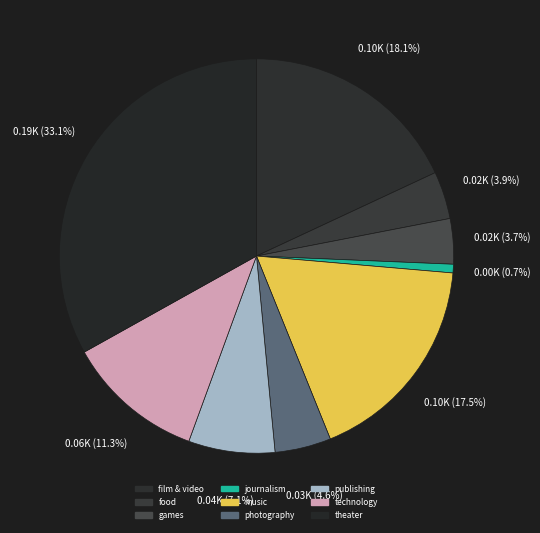

Is it true that games is 4% of the pie?

True